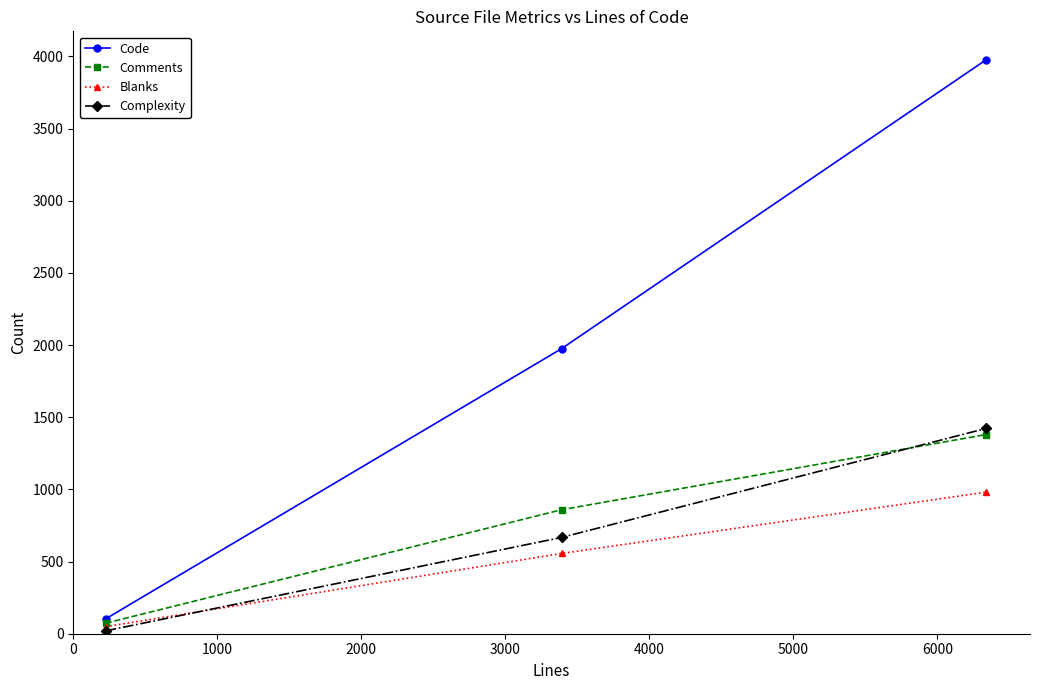

What is the maximum value for Complexity?

1422